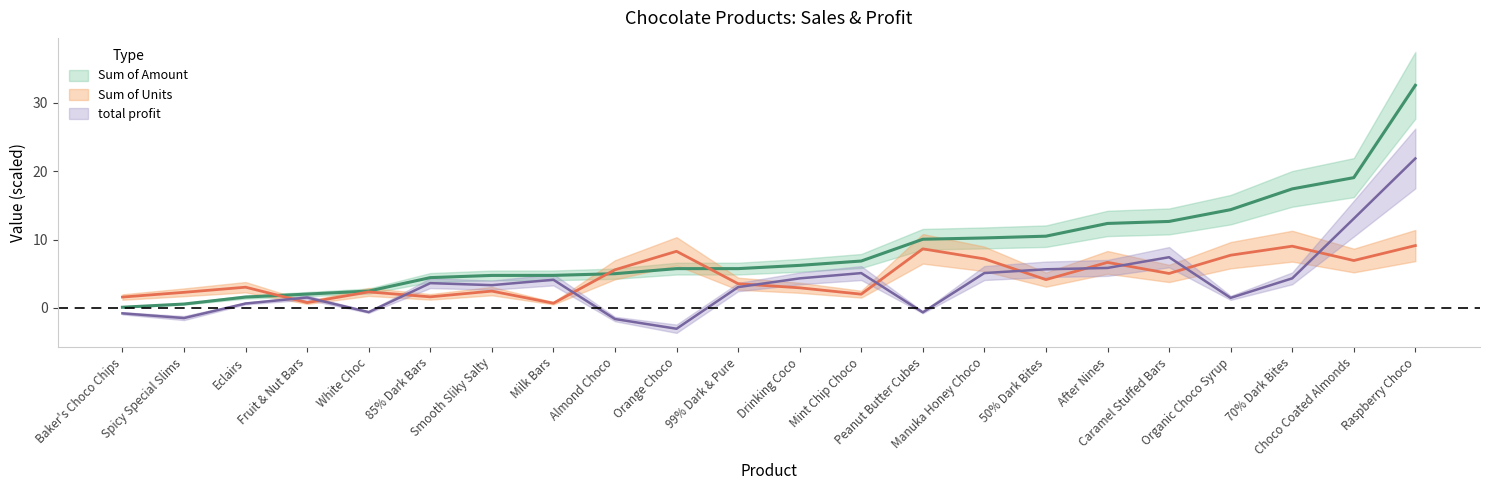

Is the value of total profit at 70% Dark Bites greater than the value of Sum of Units at Manuka Honey Choco?

No